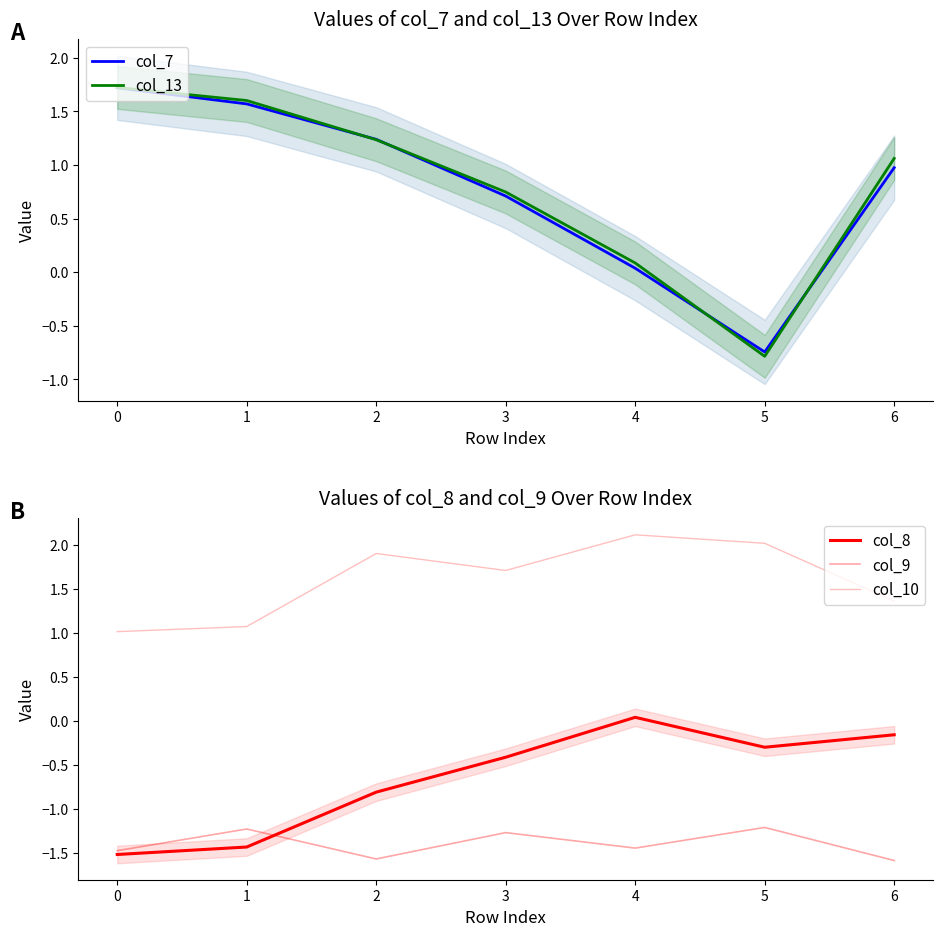

True or false: col_10 has a value of 0.5 at 2.

False